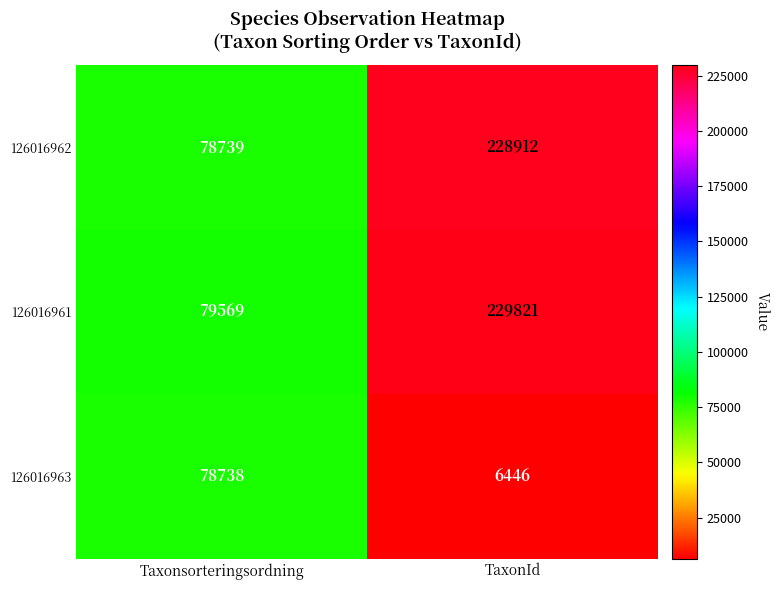

Which category has the lowest value across all series?

TaxonId